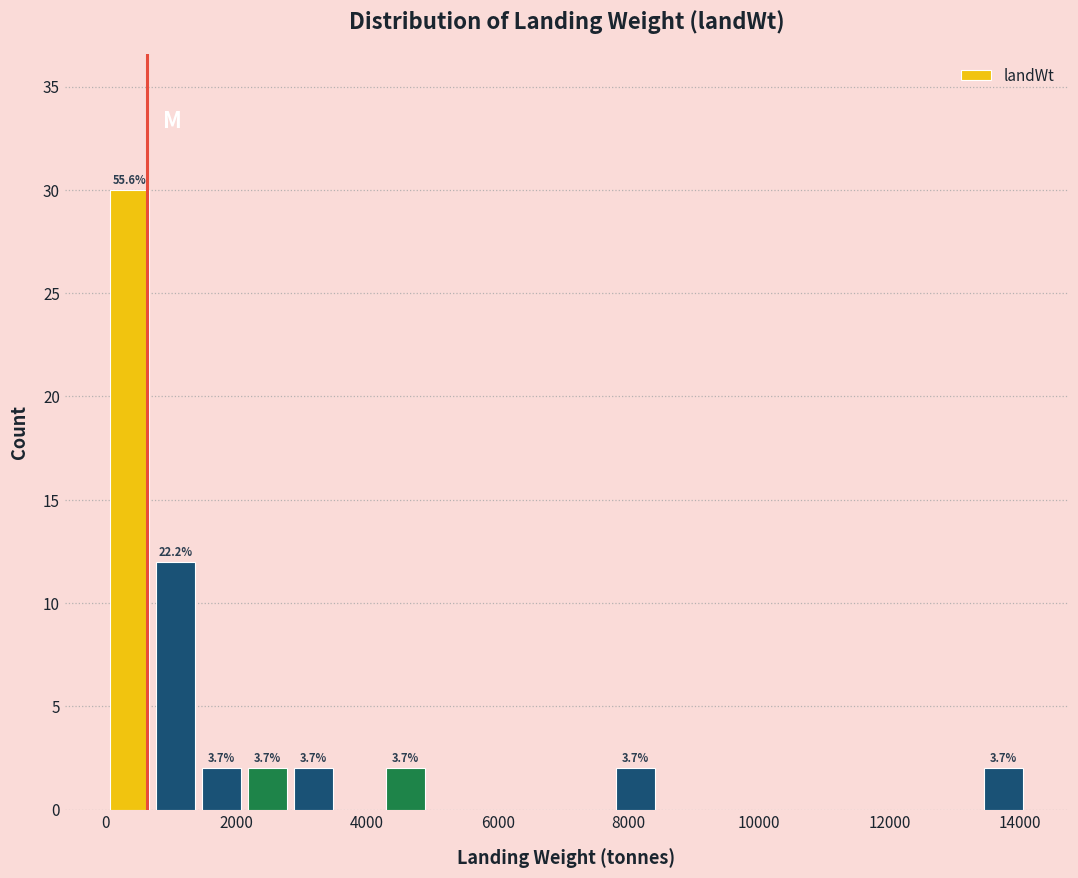

Around what value on the x-axis is the tallest bar? Give the approximate position of its centre, as read against the axis.

400